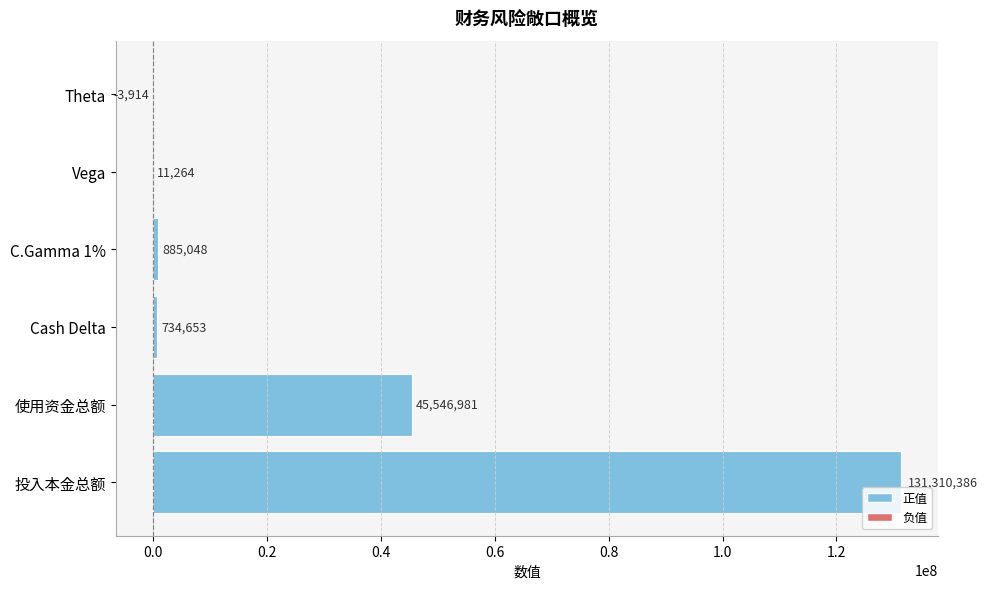

How many categories are shown in the chart?

6